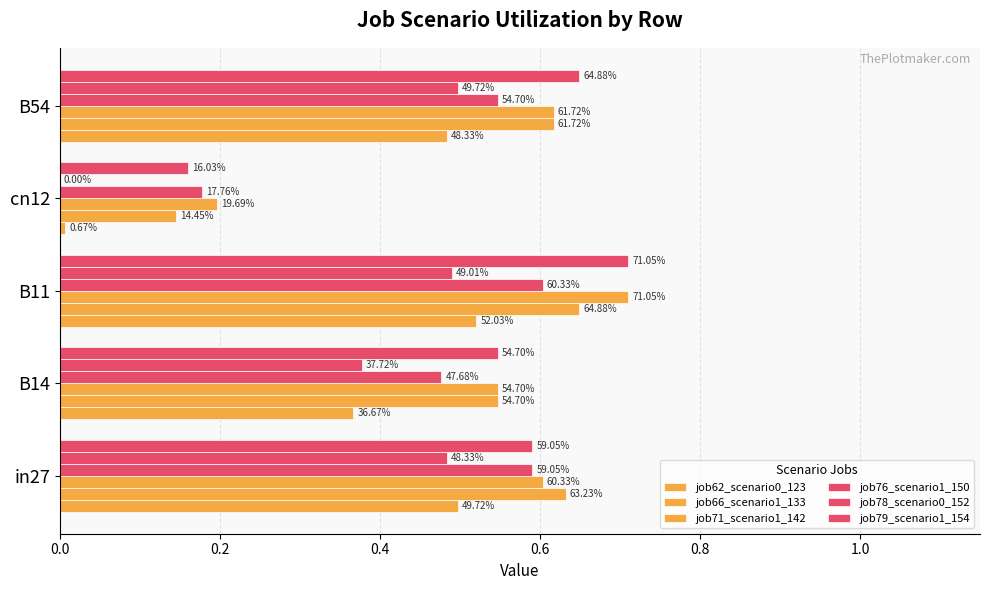

What is the value of the job62_scenario0_123 bar at the 2nd from the left?

0.4